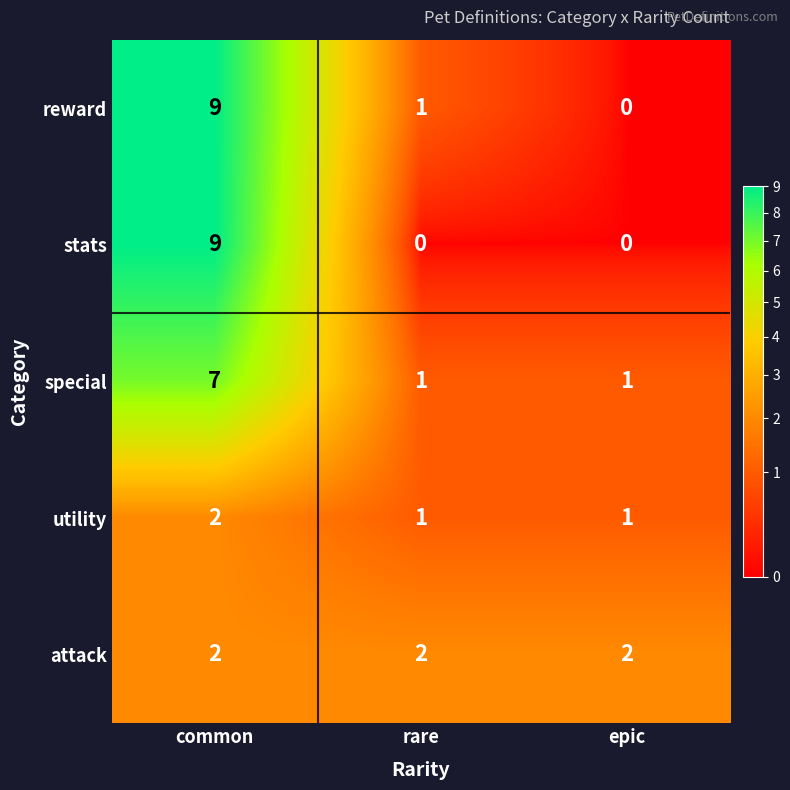

How many stats values are between 0 and 9?

3